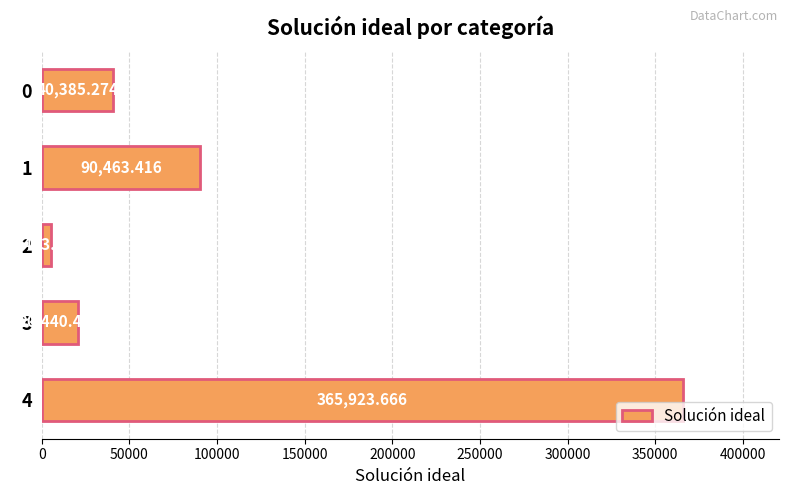

What is the difference between the second highest and minimum values?

84979.9